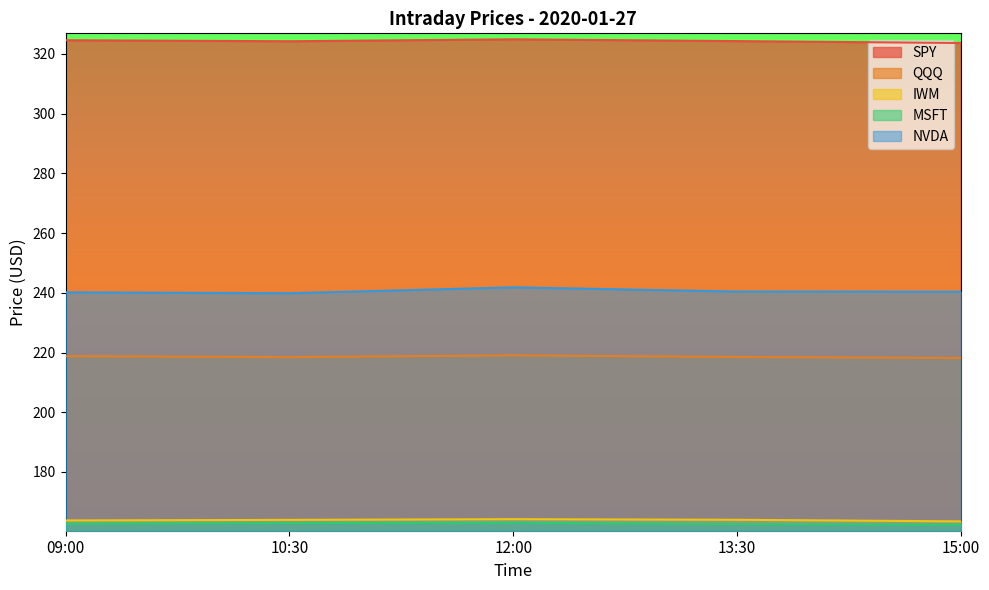

How many lines are shown in the chart?

5